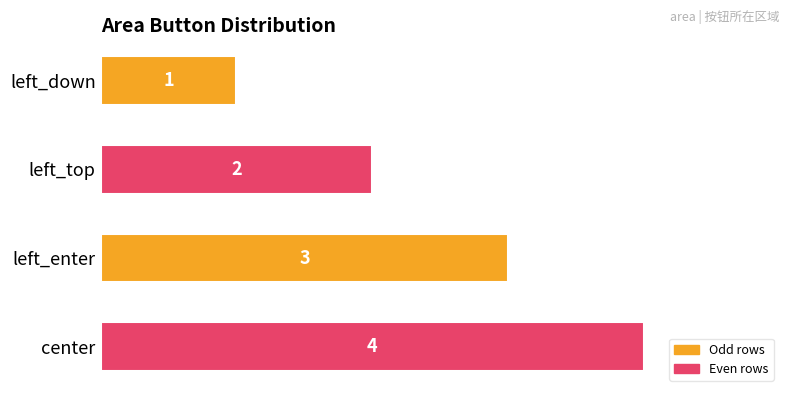

What is the difference between the maximum and second lowest values?

2